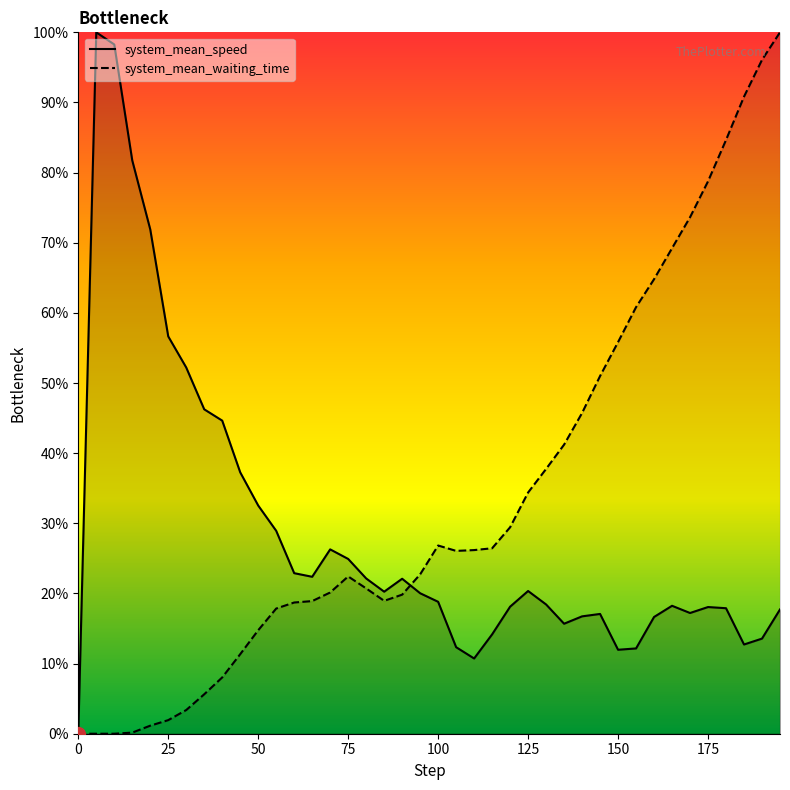

At which category is the sum across all series the highest?

195